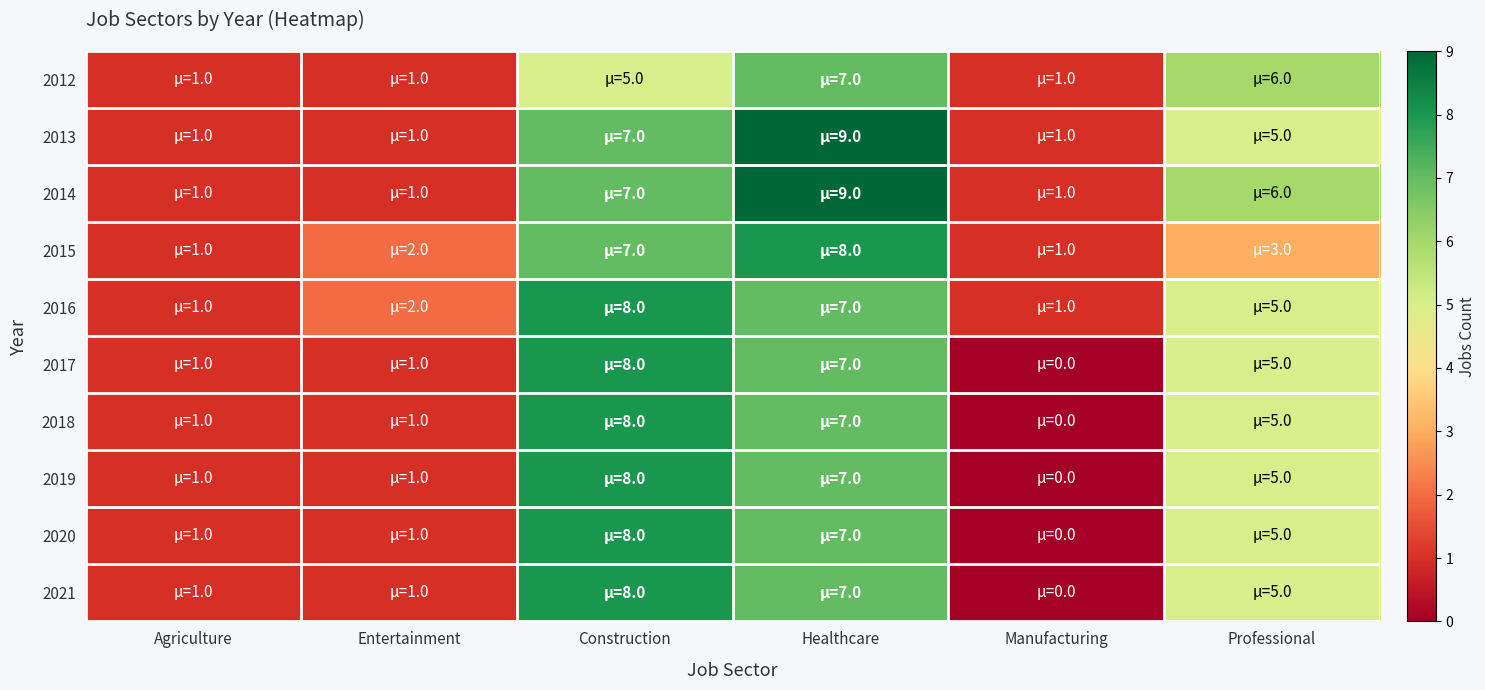

Which category has the lowest value across all series?

Manufacturing